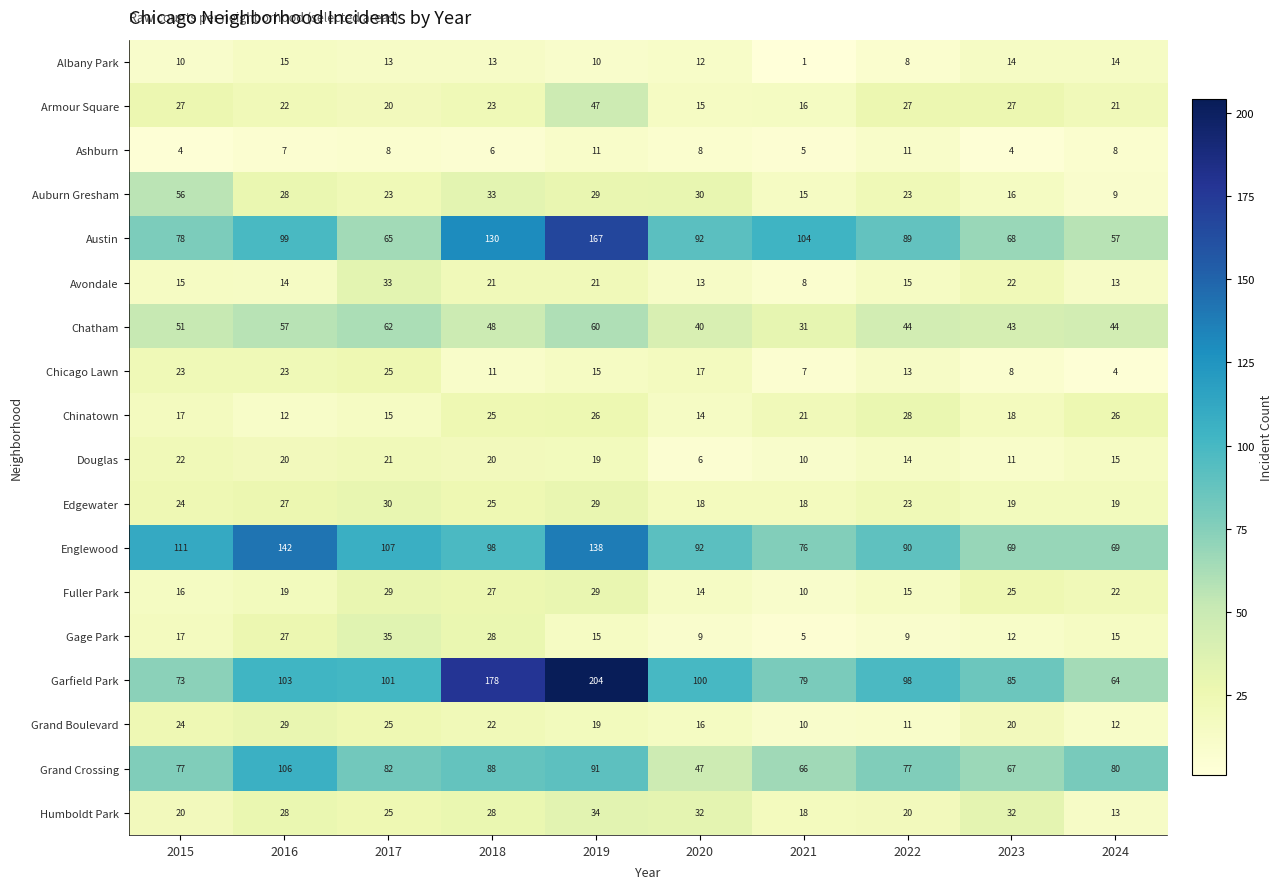

Which series has the largest range (max minus min)?

Garfield Park